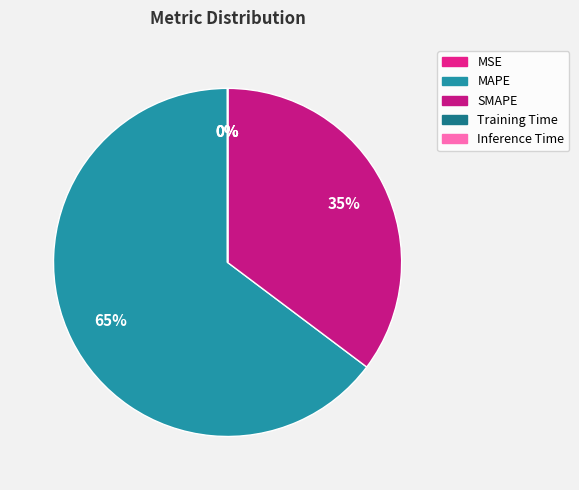

What is the smallest slice in the pie chart?

Inference Time